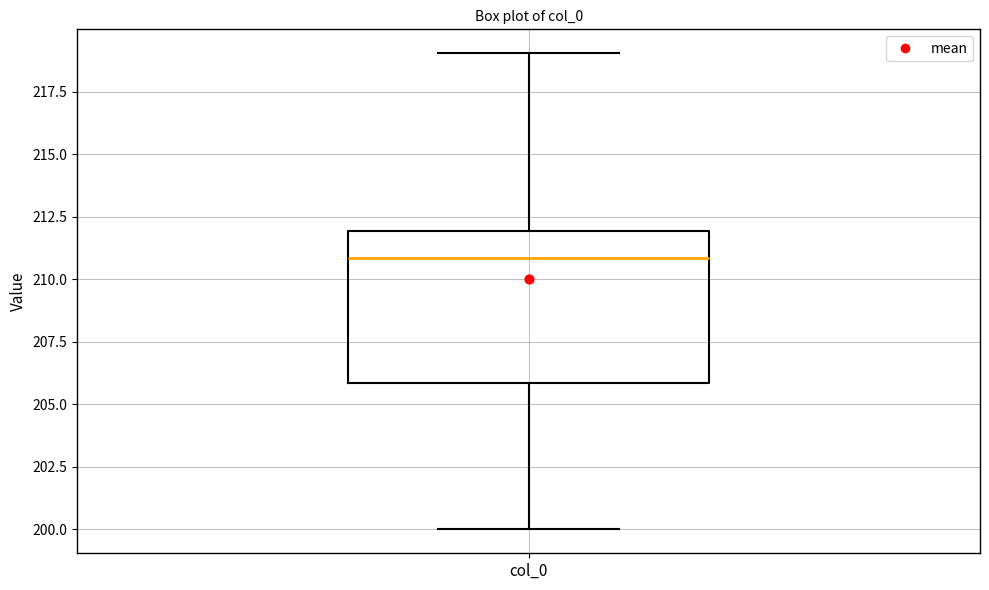

Read this box plot against the y-axis: the position of the median line, the range covered by the box, and the ends of both whiskers. The values are not printed on the chart, so give them approximately, as read against the axis.

median 211, box 206 to 212, whiskers 200 to 219